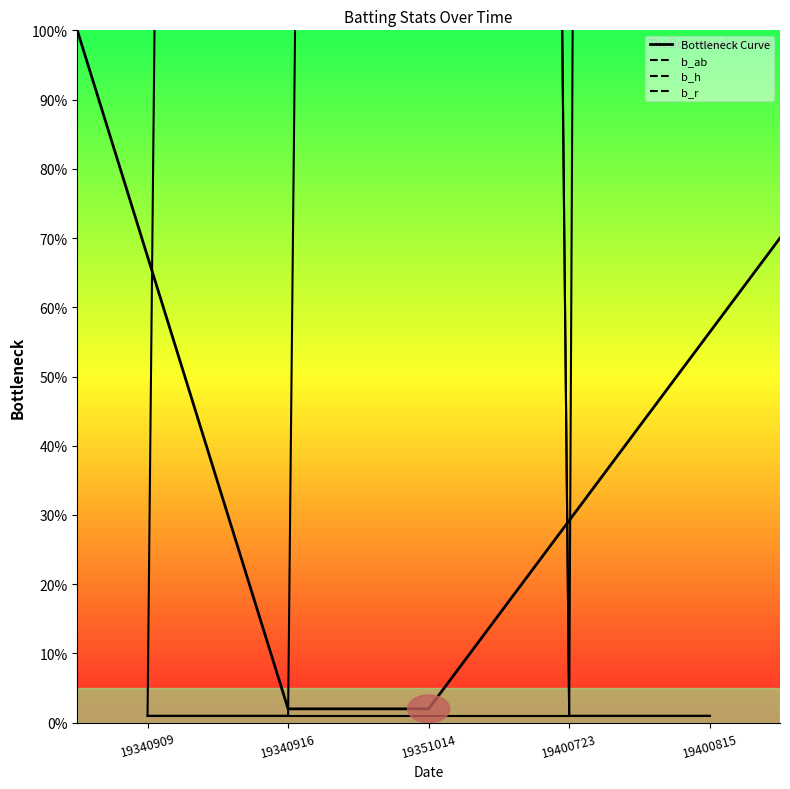

Reading right to left, extract all data points from this chart.

b_ab: 19400815=4001	19400723=1	19351014=2001	19340916=2001	19340909=1
b_h: 19400815=1	19400723=1	19351014=2001	19340916=1	19340909=1